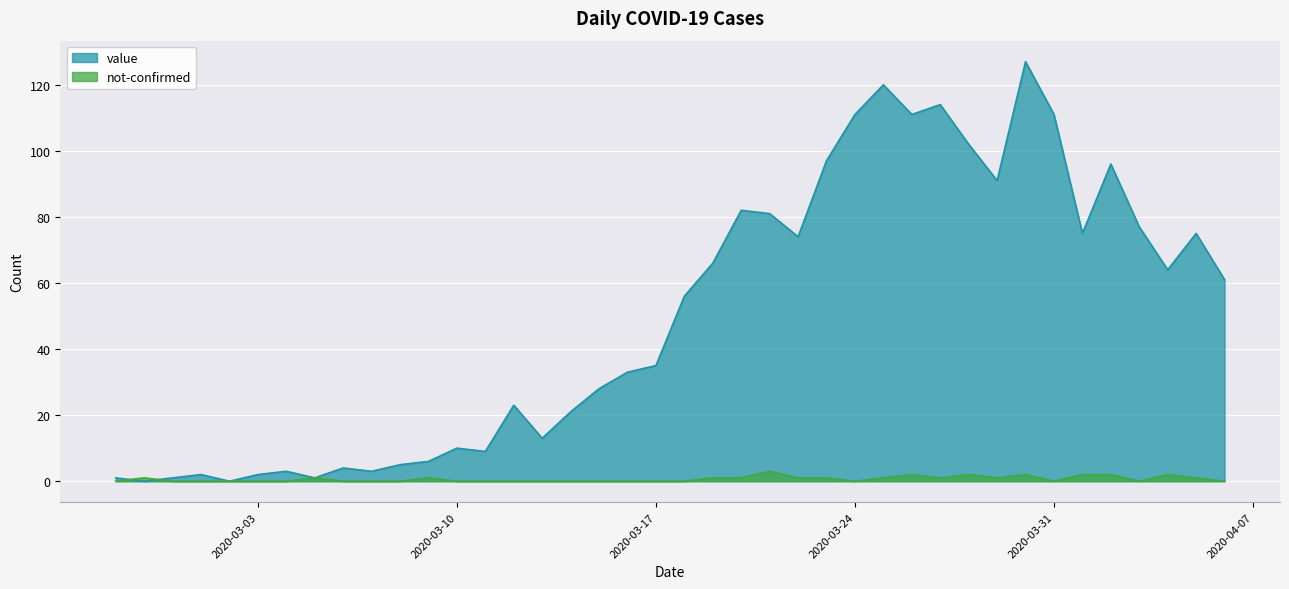

The not-confirmed series shows 2 at 2020-03-09. True or false?

False